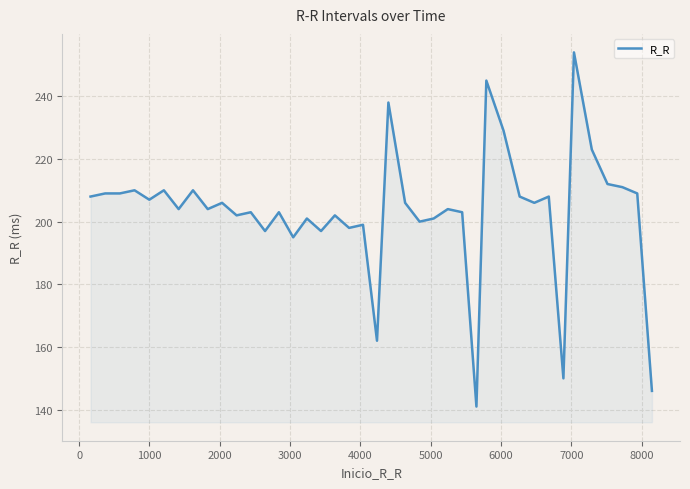

What is the maximum value shown in the chart?

254